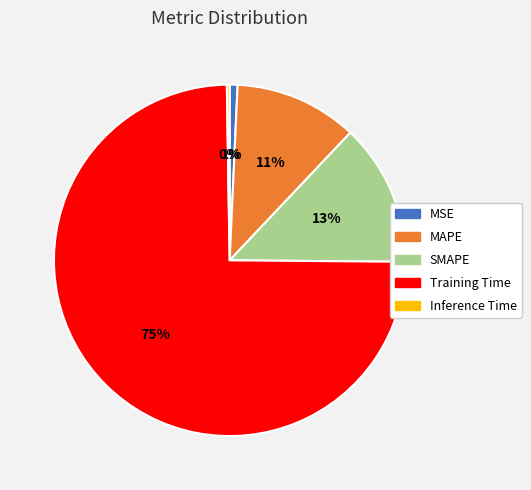

Which has a higher value, MSE or SMAPE?

SMAPE